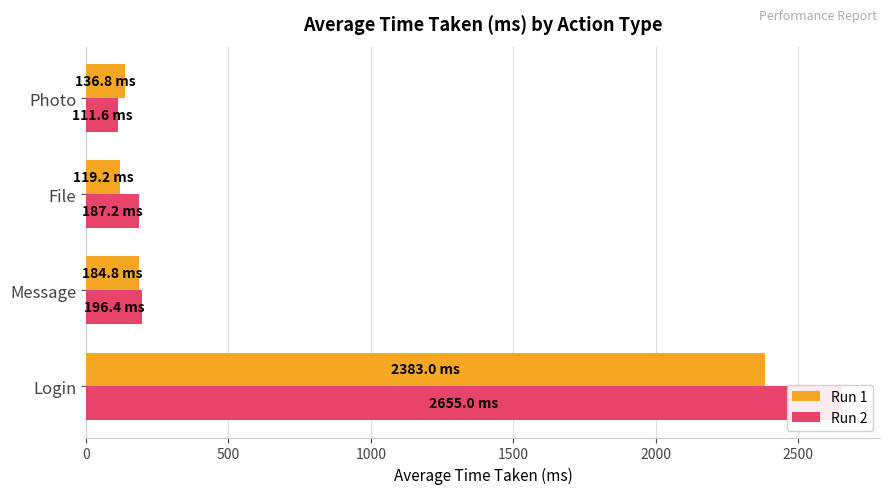

Which series has the largest range (max minus min)?

Run 2